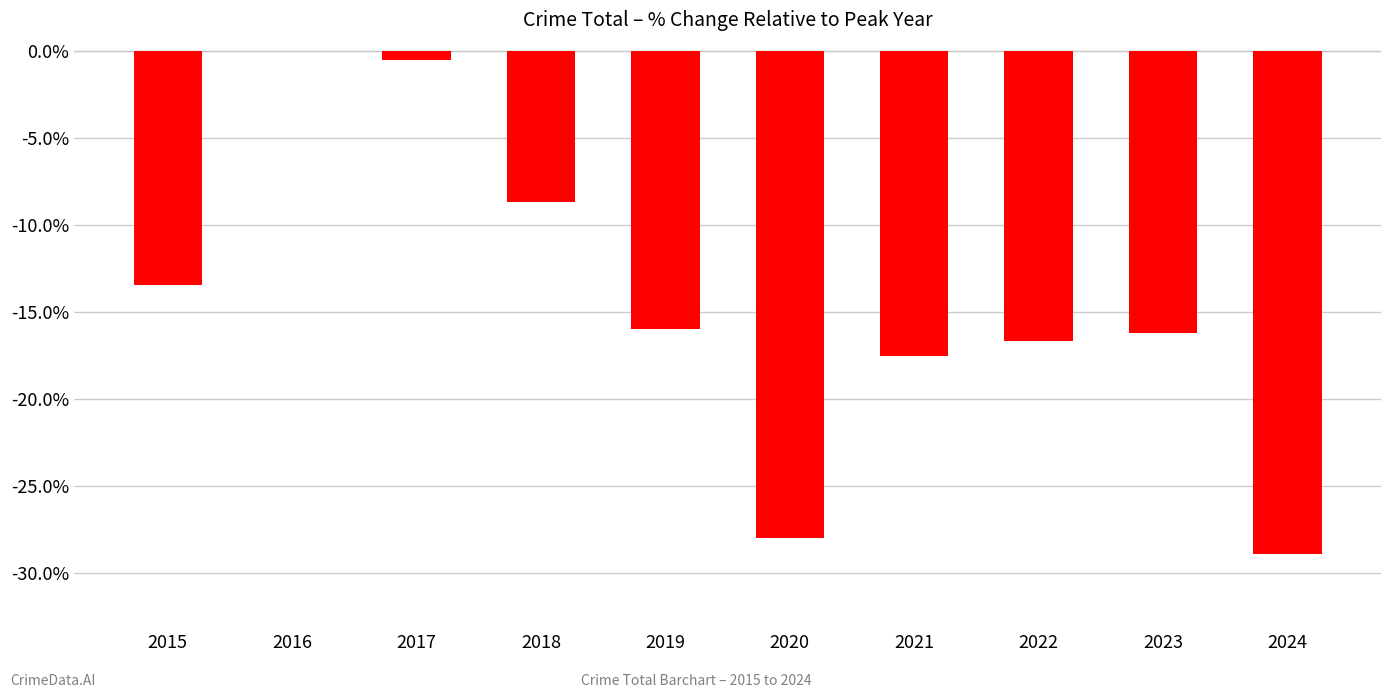

What value does the data have at 2015?

-13.4